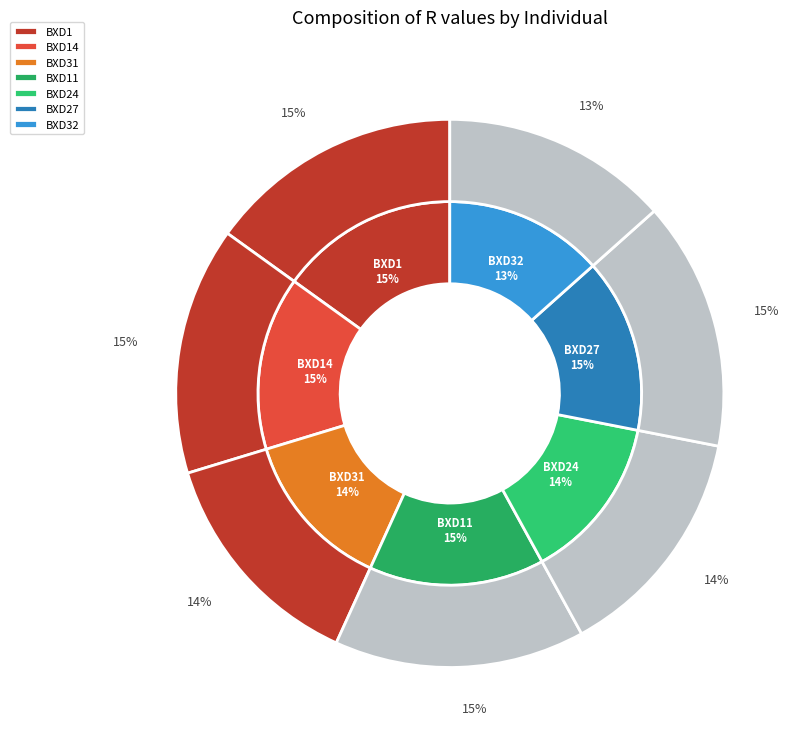

Which category has the biggest portion of the pie?

BXD1